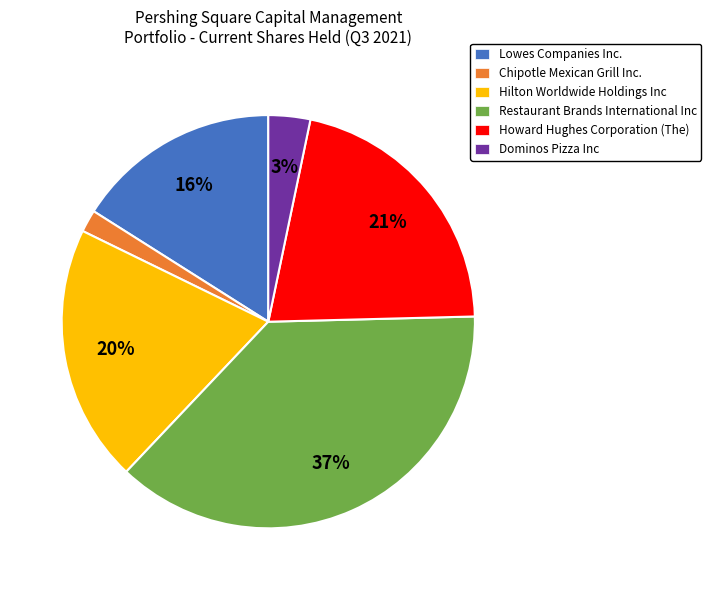

Which category has the biggest portion of the pie?

Restaurant Brands International Inc